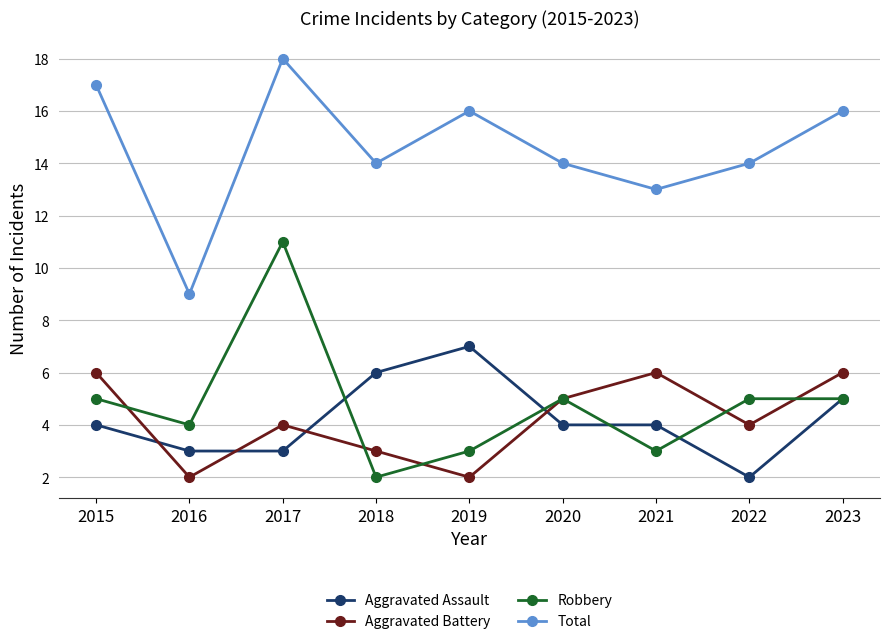

How many Robbery values are between 3 and 5?

7